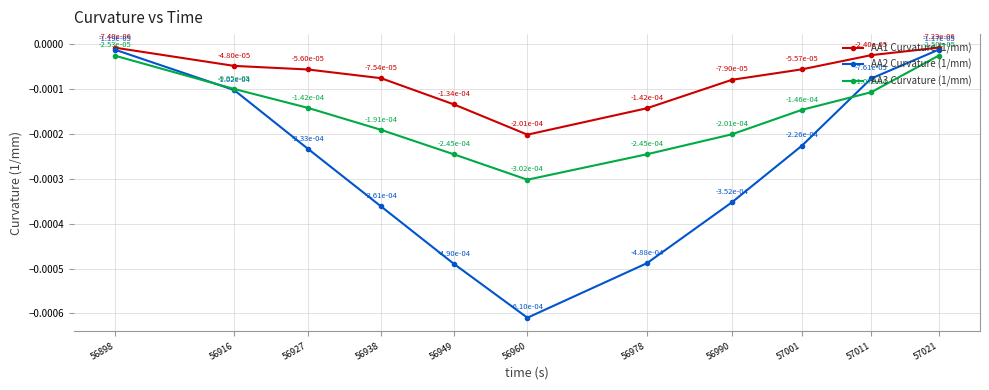

How many interior local valleys does the AA3 Curvature (1/mm) series have?

1